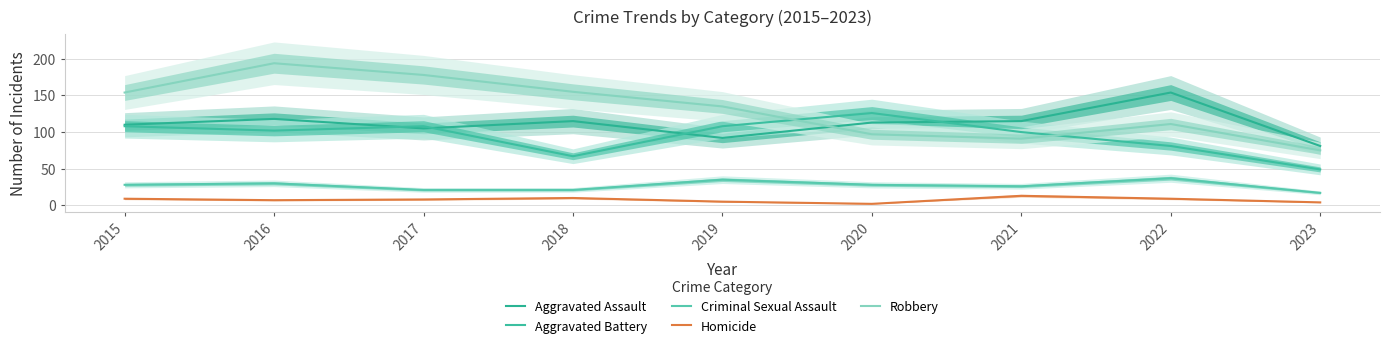

Reading left to right, what are all the values shown in this chart?

Aggravated Assault: 110	118	105	115	92	113	115	154	81
Aggravated Battery: 108	102	108	67	108	126	100	81	49
Criminal Sexual Assault: 28	30	21	21	35	28	26	37	17
Homicide: 9	7	8	10	5	2	13	9	4
Robbery: 154	194	178	155	135	97	91	111	75